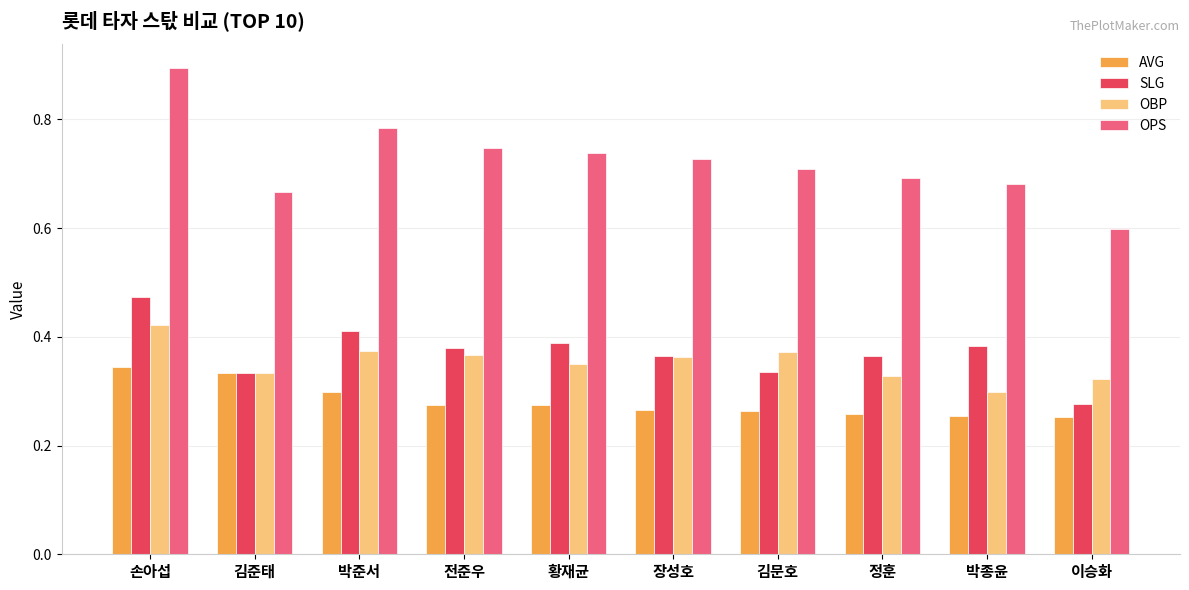

Are the bars grouped side by side (vs. stacked)?

Yes